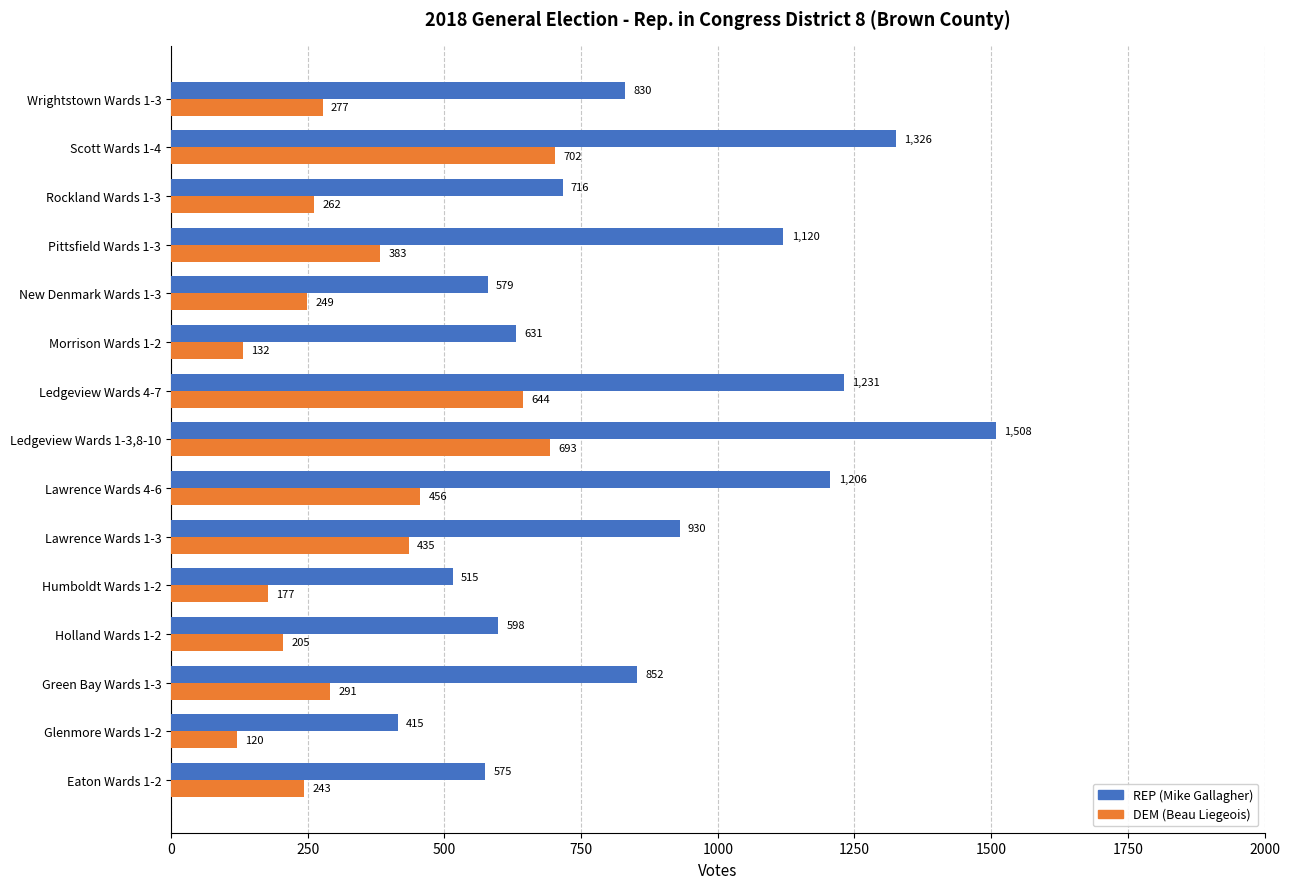

At how many categories does at least one series exceed 1034?

5